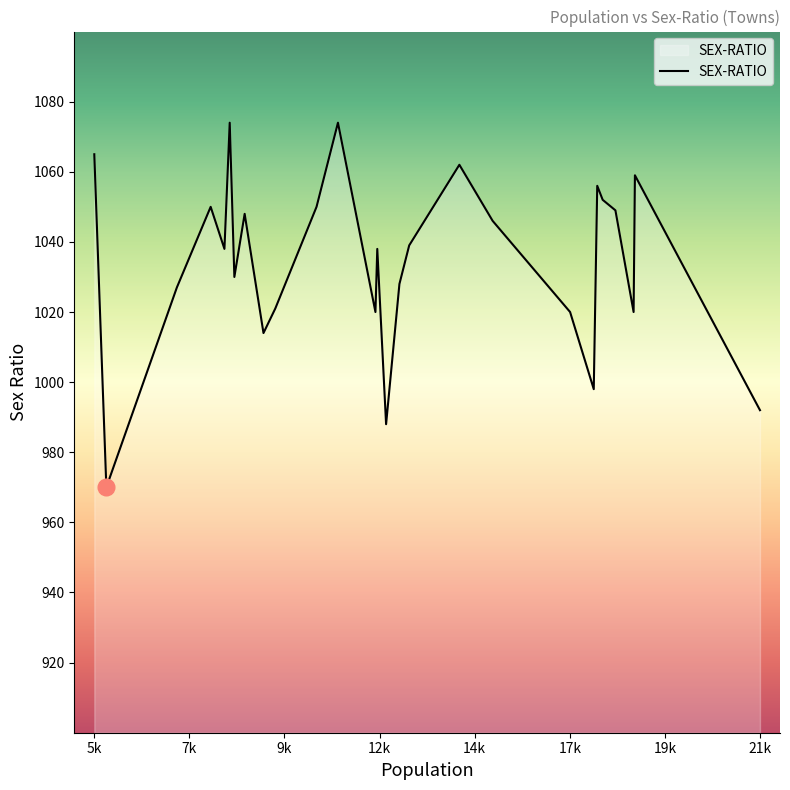

What is the greatest value displayed?

1074